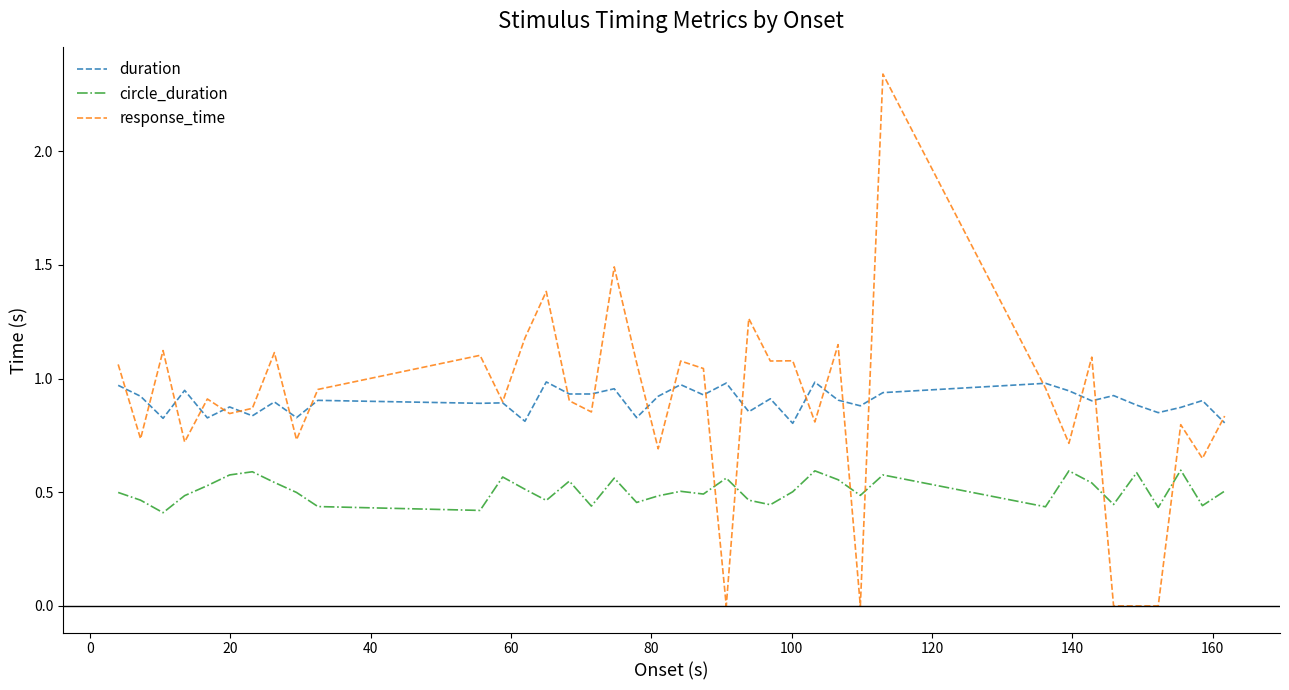

How many times do response_time and circle_duration cross each other?

6